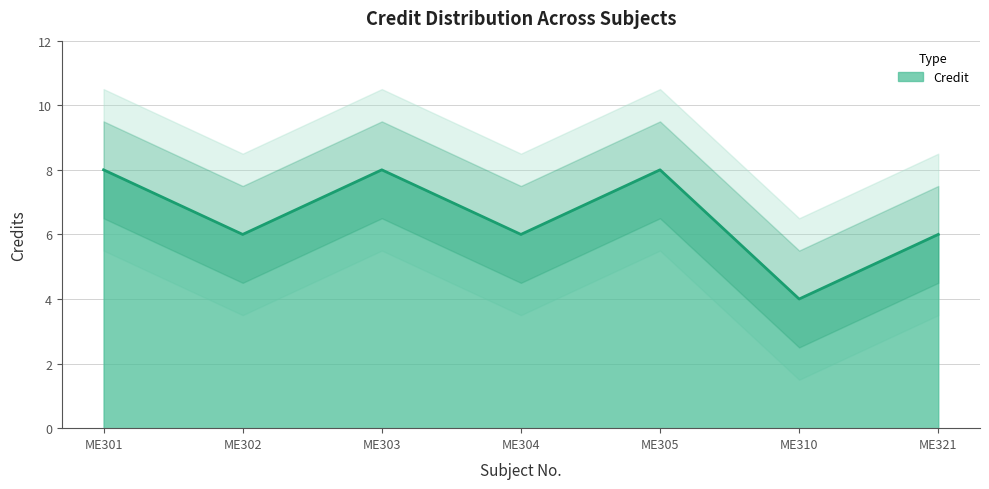

What is the difference between the maximum and minimum values?

4